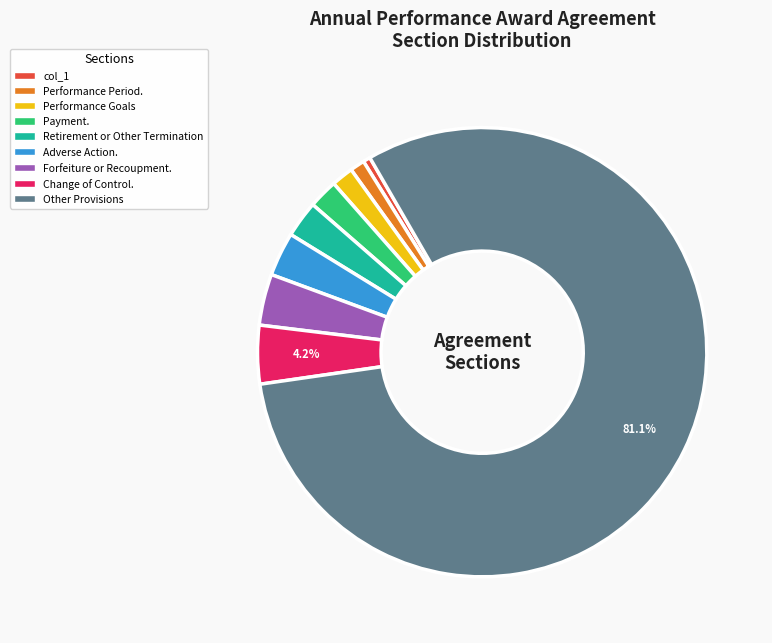

To the nearest percent, what is the average slice percentage?

11%